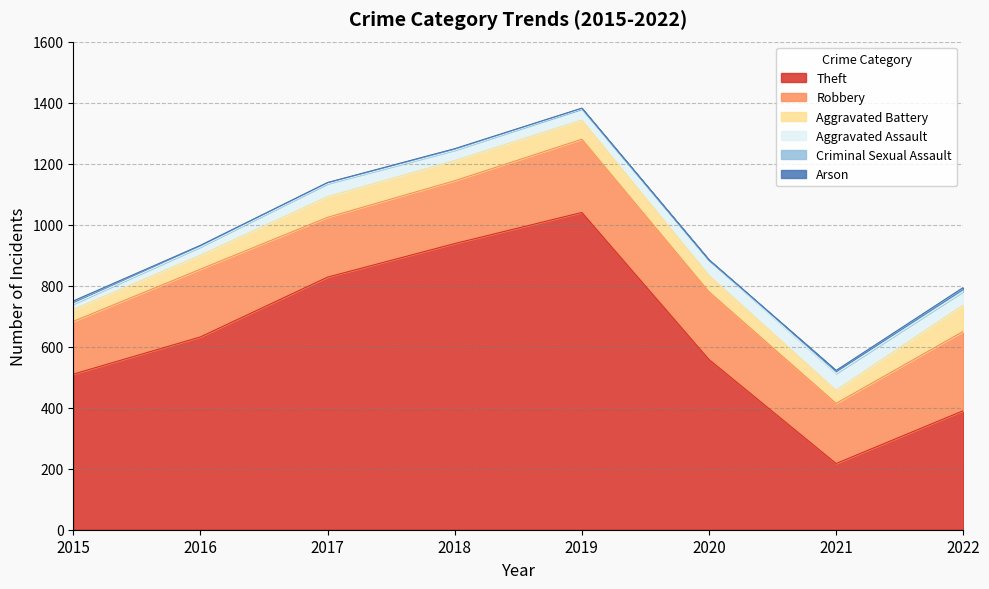

How many values in the Aggravated Battery series are below 63?

4